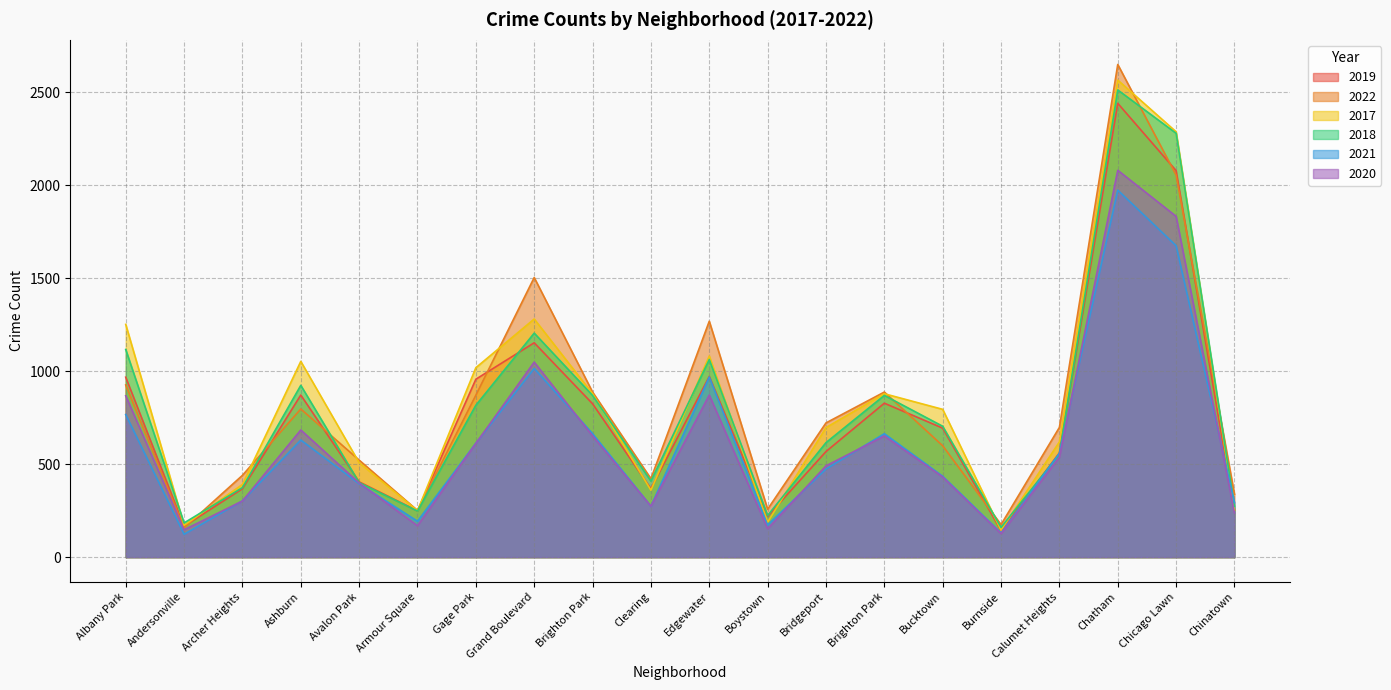

How many values in the 2018 series exceed 704?

9